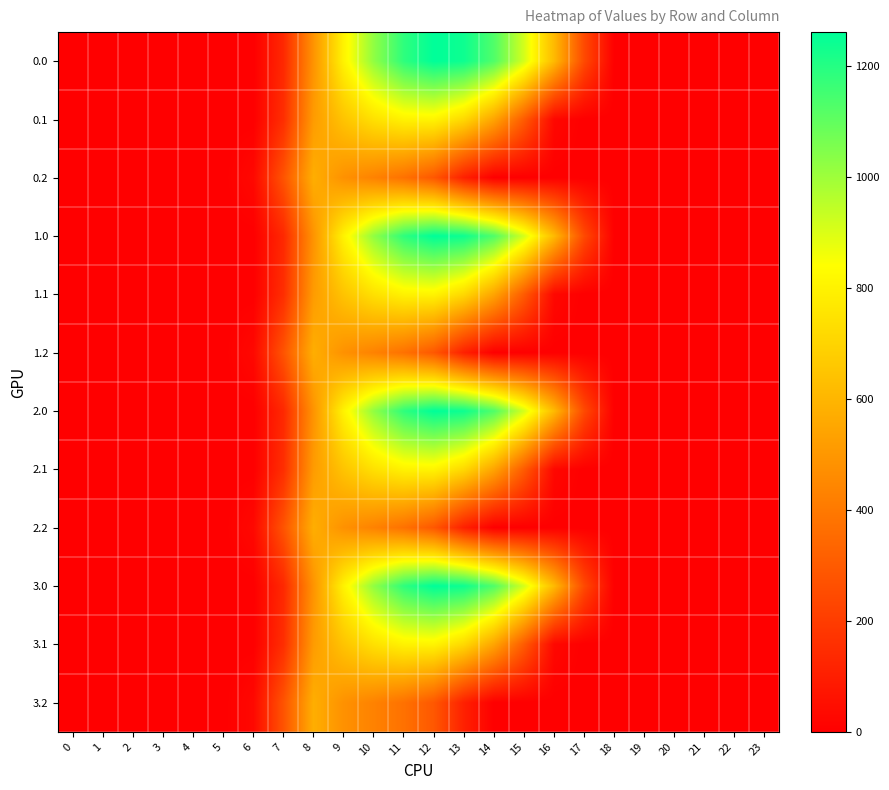

Which has a higher value, 15 or 16?

15